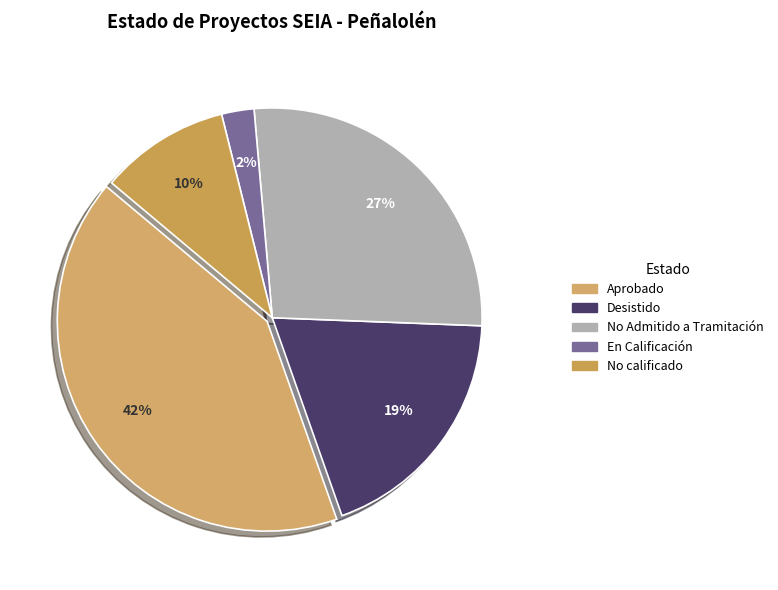

To the nearest percent, what is the difference between the largest and smallest slice percentages?

39%